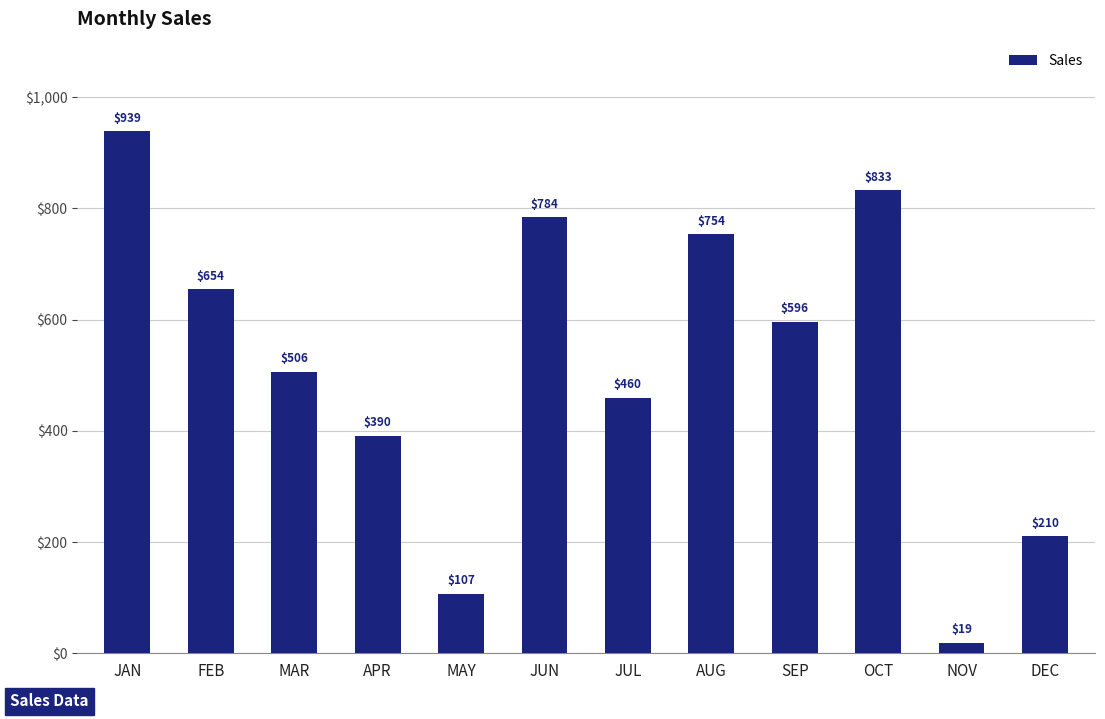

Is it true that the value at MAR is 506.1?

True